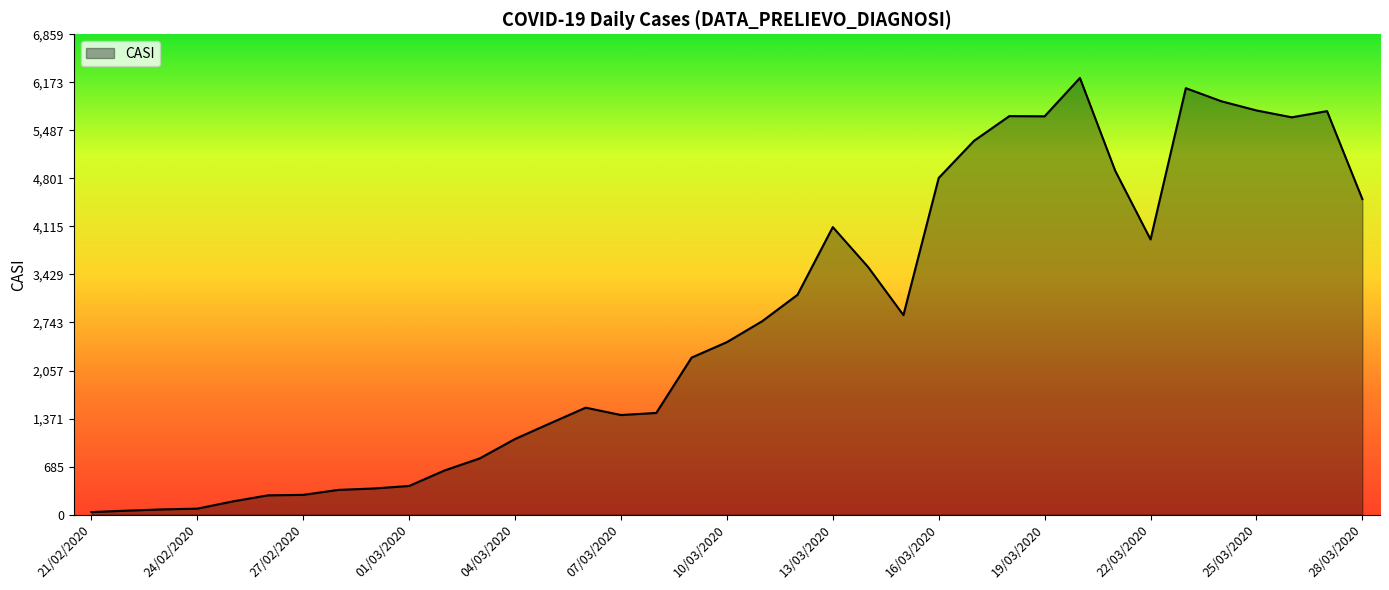

What is the minimum value shown in the chart?

36